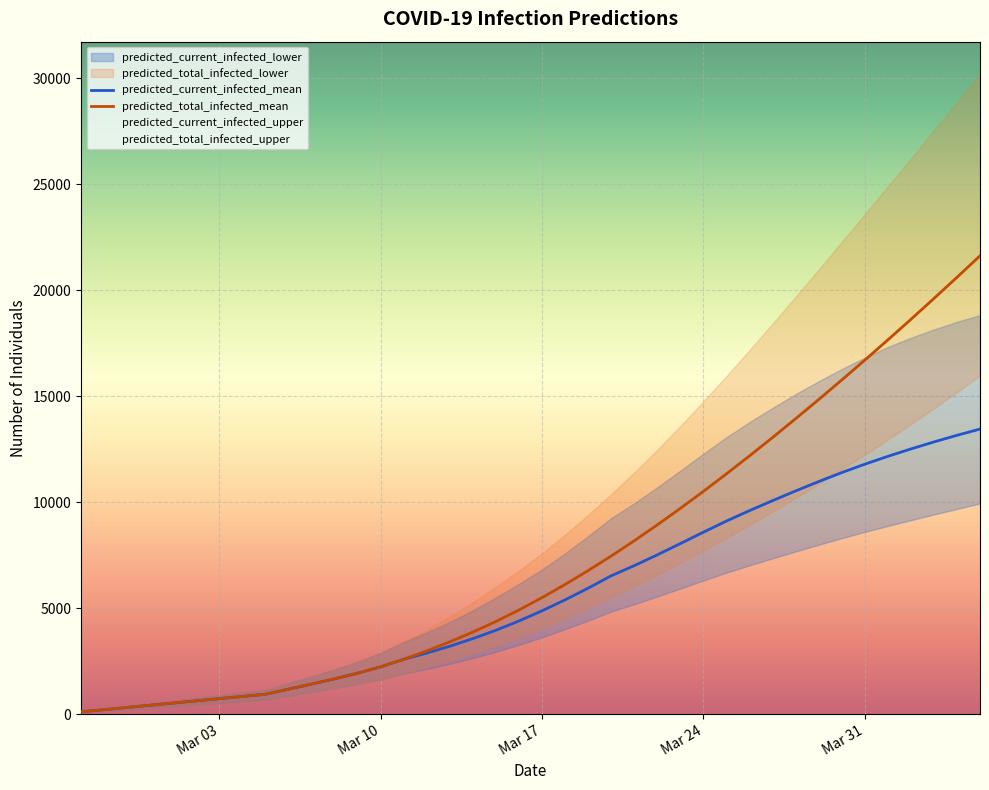

What is the highest value of the predicted_total_infected_mean series?

21614